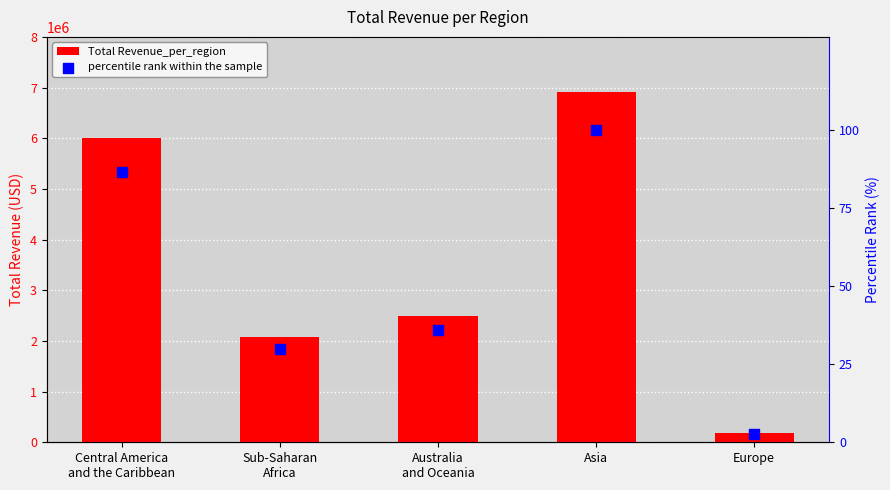

Which series has the widest spread of Y values?

Total Revenue_per_region